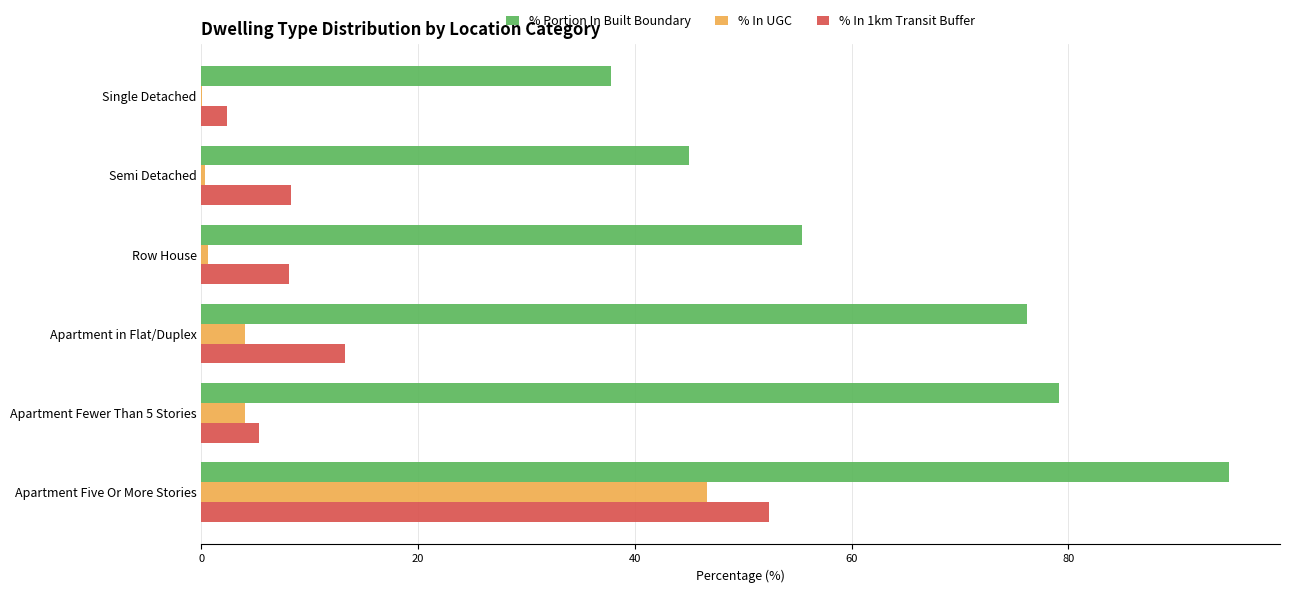

Is the value of % In UGC at Row House greater than the value of % In 1km Transit Buffer at Row House?

No